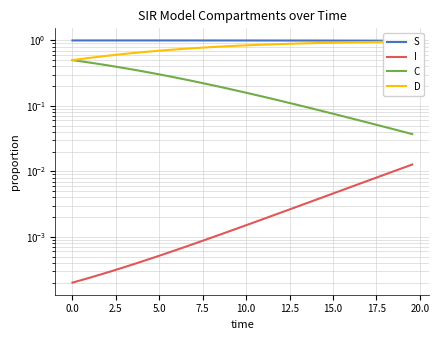

What are all the series names shown in the legend?

S, I, C, D